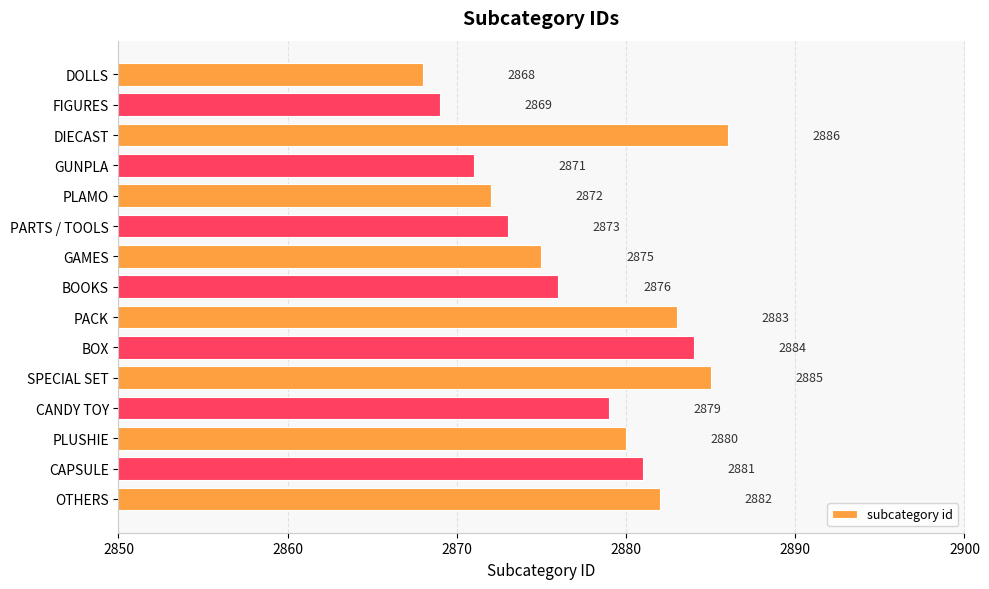

What is the label of the 6th bar from the top?

PARTS / TOOLS